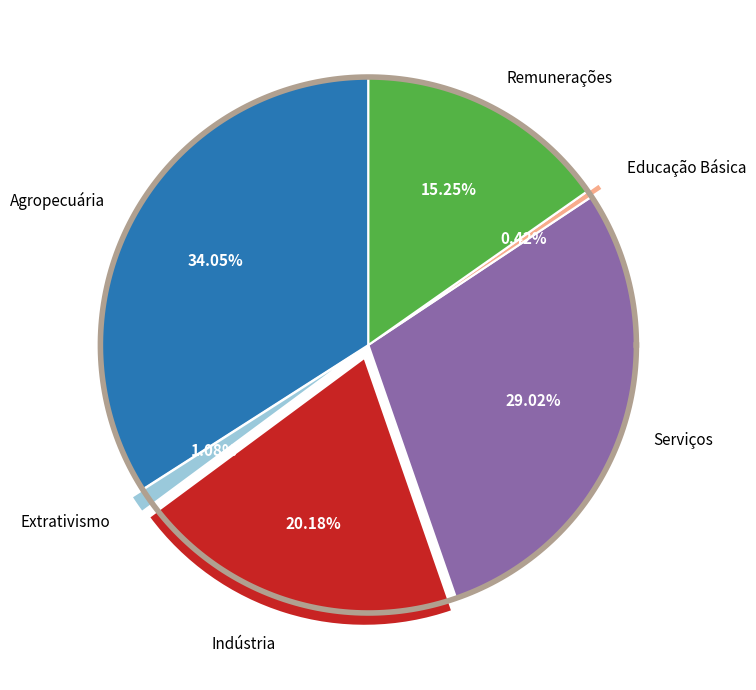

To the nearest percent, what percentage of the pie is Agropecuária?

34%